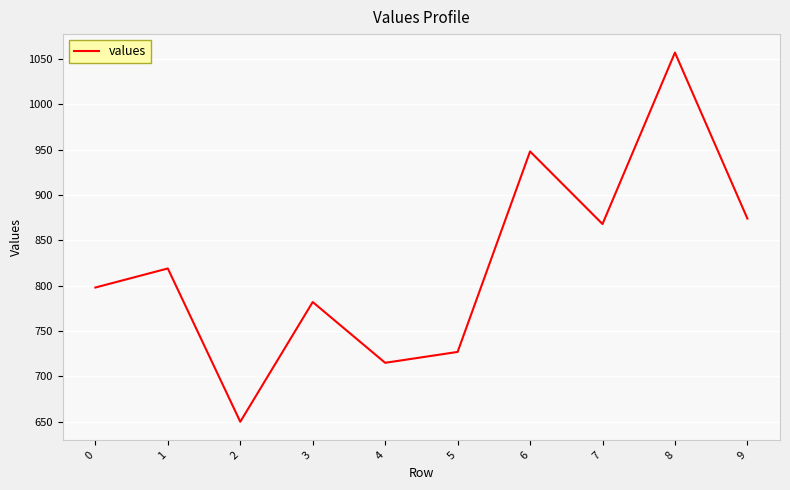

Reading right to left, list all the values displayed in this chart.

874	1057	868	948	727	715	782	650	819	798